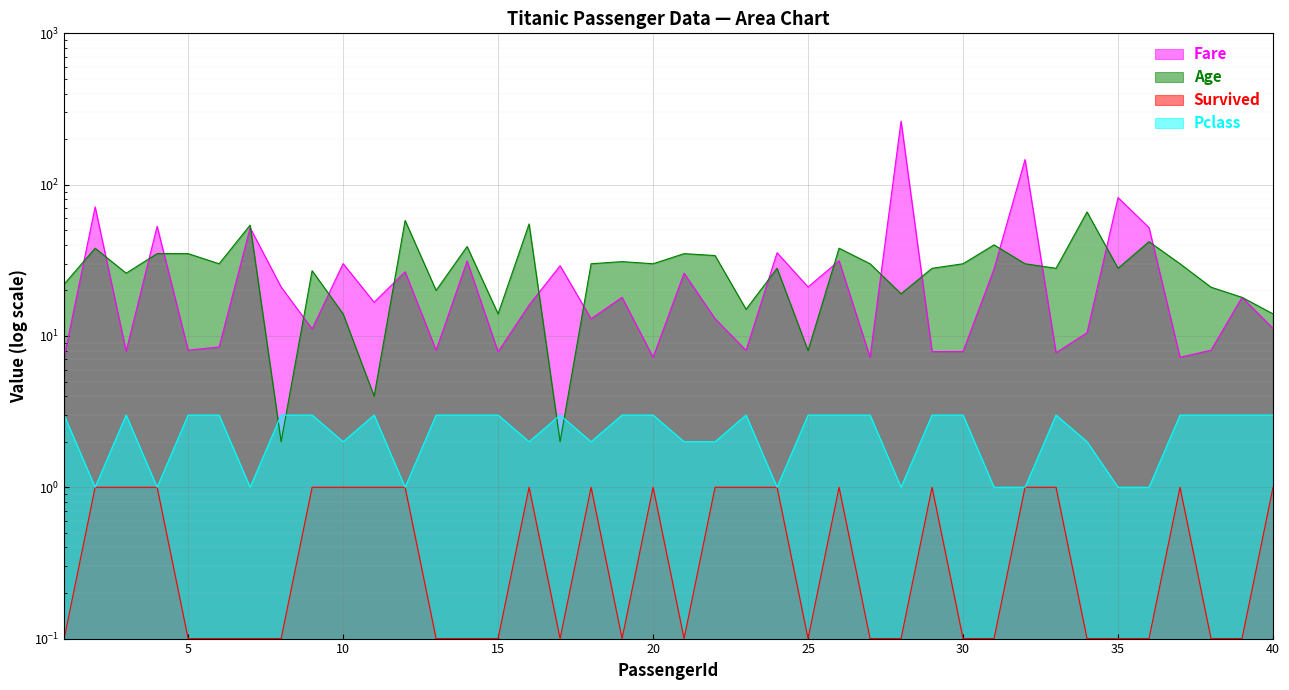

Which category has the highest value in the Age series?

34